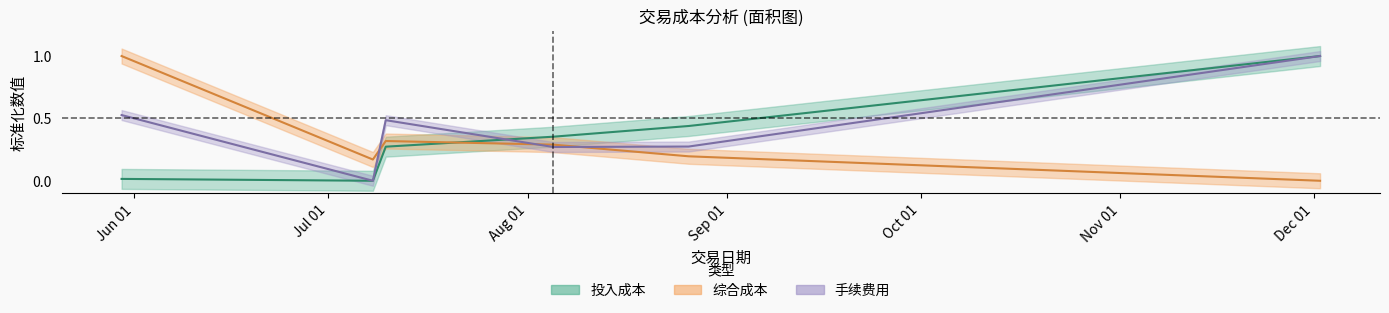

Which series has the widest spread of values?

投入成本